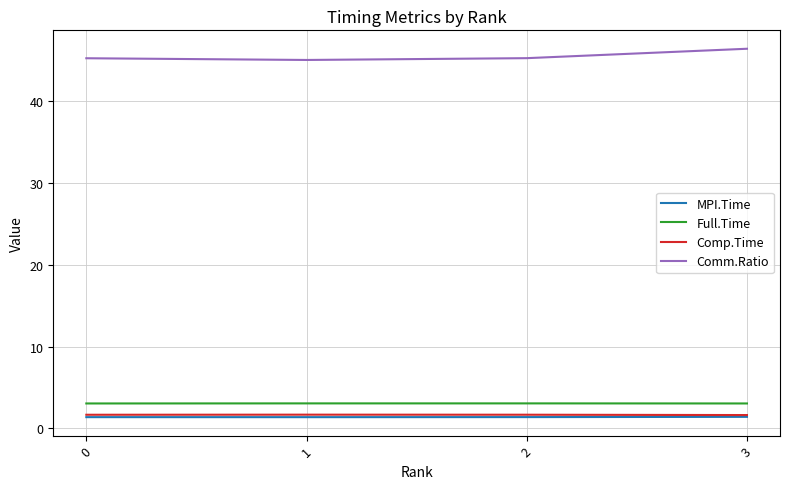

True or false: Comm.Ratio has a value of 70.9 at 0.

False